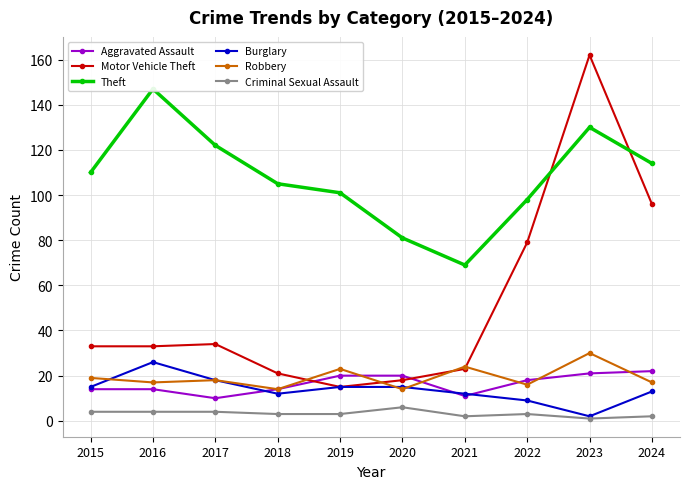

The value of Robbery at 2020 is 14. True or false?

True